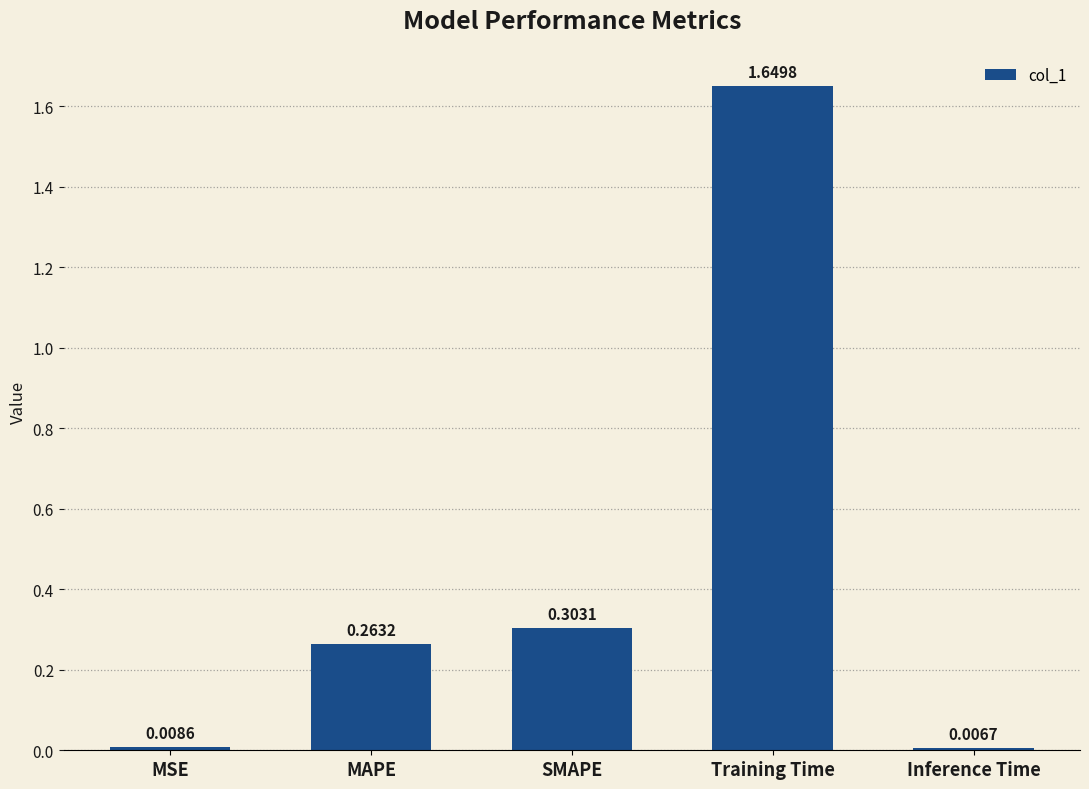

At which label is the value closest to 0?

Inference Time